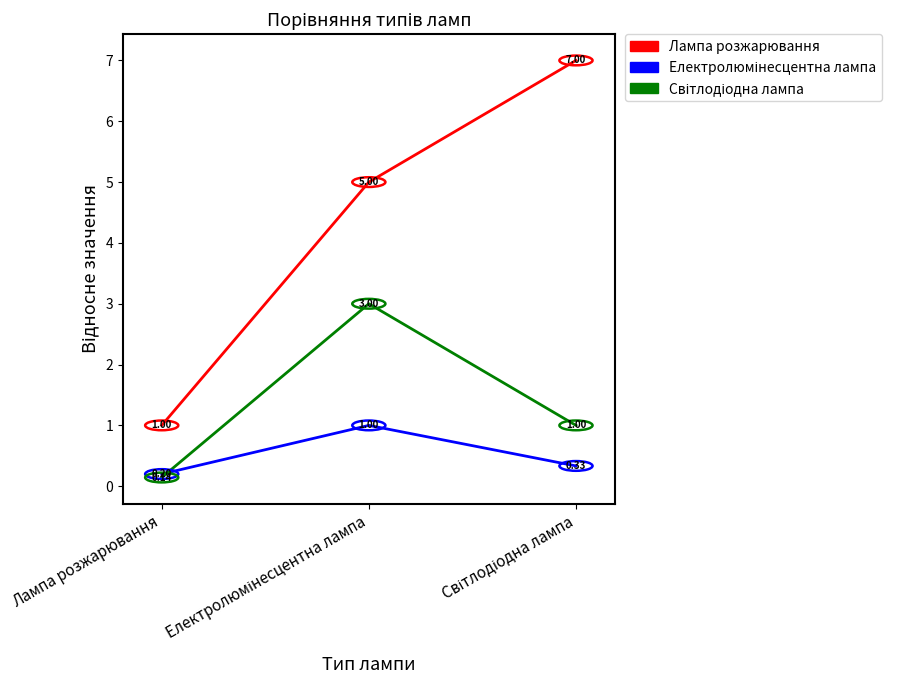

What is the total value across all series at Лампа розжарювання?

1.3